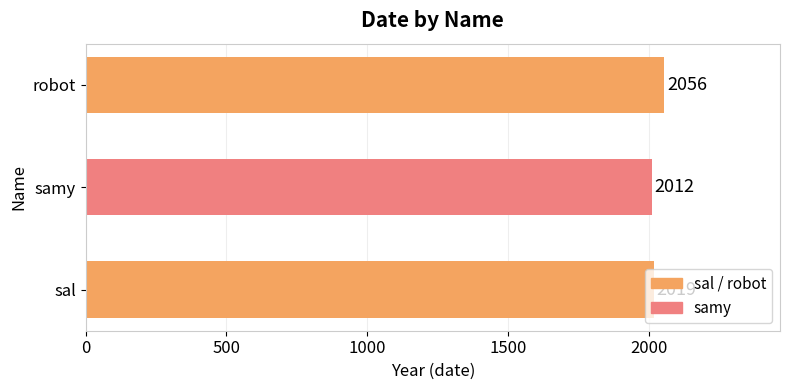

Approximately how many times larger is the value at sal compared to robot?

1.0